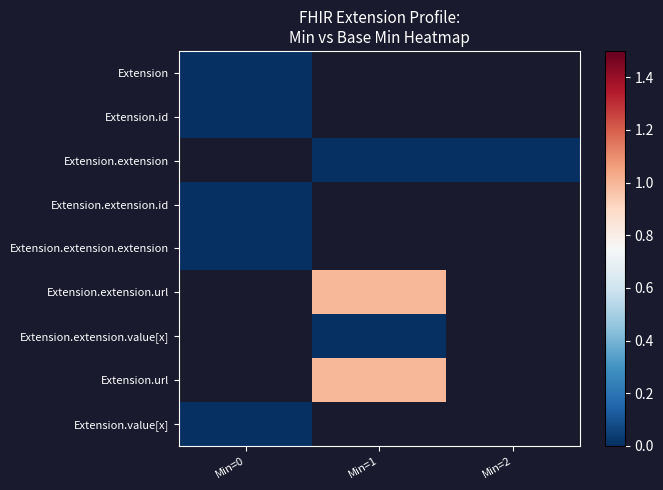

Rank the categories by Extension.extension value from lowest to highest.

Min=0, Min=1, Min=2